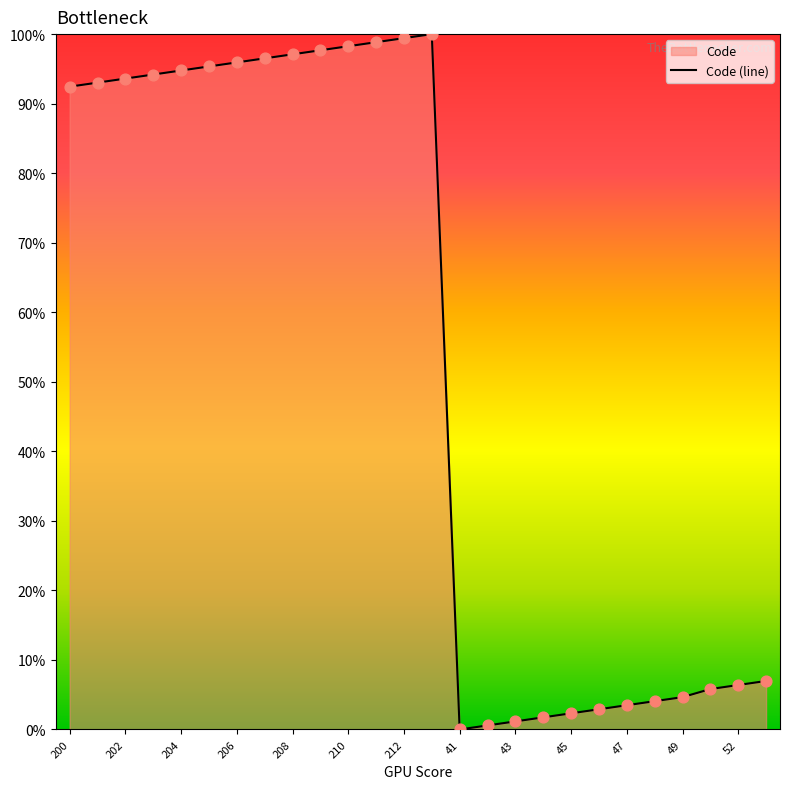

What is the ratio of the value at 43 to the value at 45?

0.5